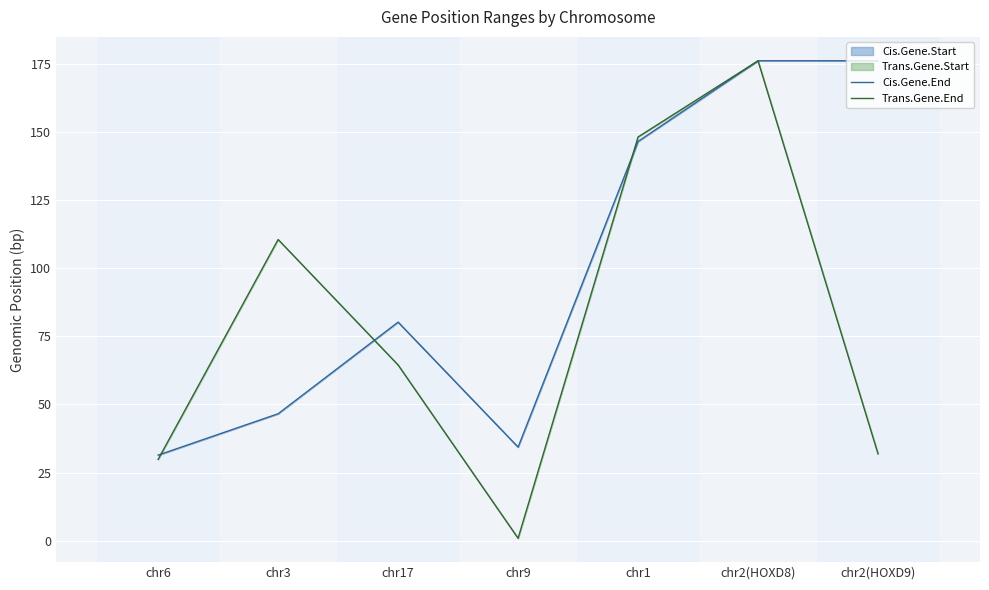

At which label does Trans.Gene.End reach its peak?

chr2(HOXD8)